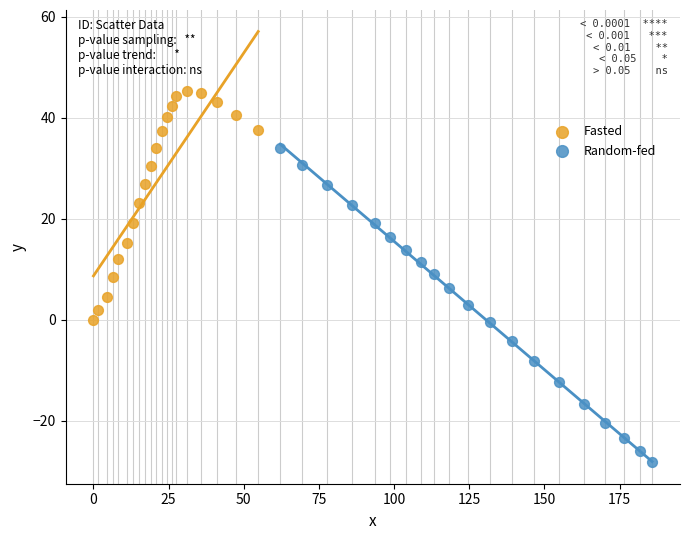

Which series contains the lowest Y value?

Random-fed